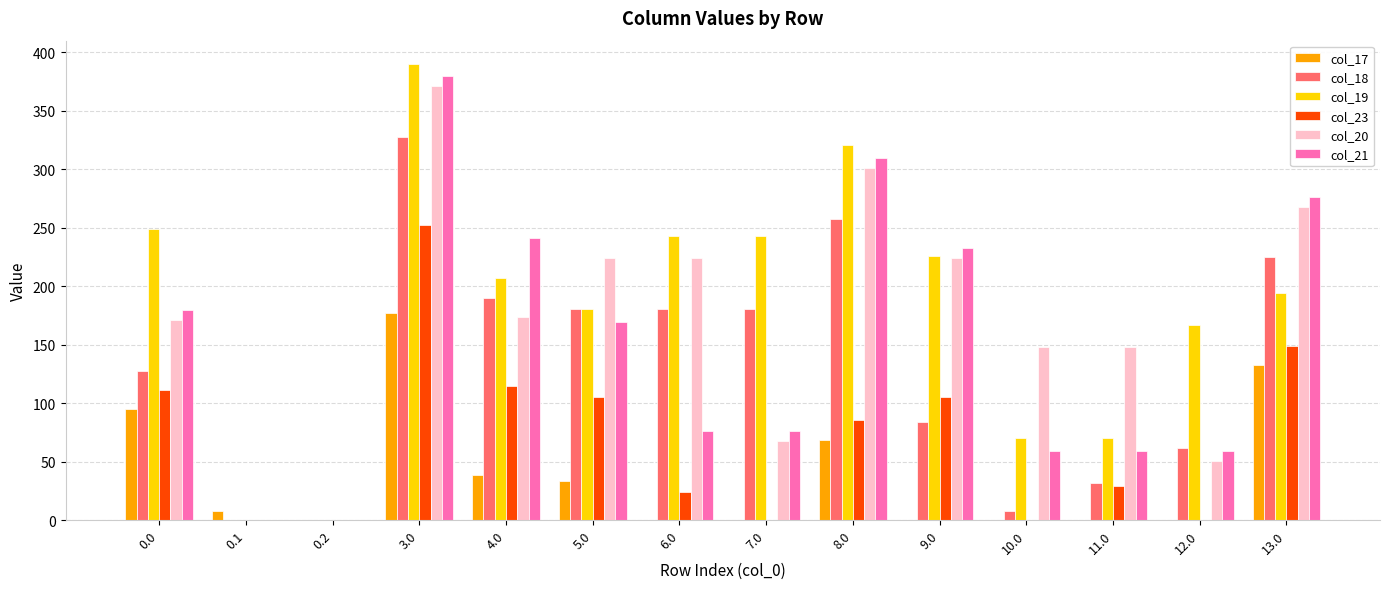

How many distinct data groups are displayed?

6